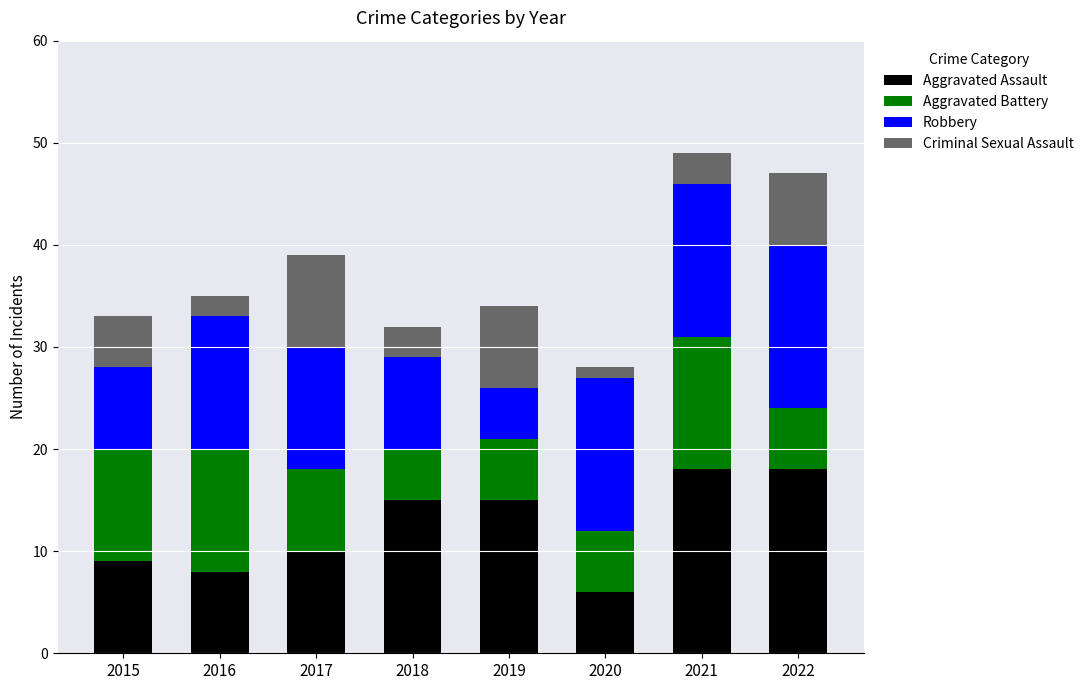

What is the difference between the maximum and second lowest values in the Aggravated Assault series?

10